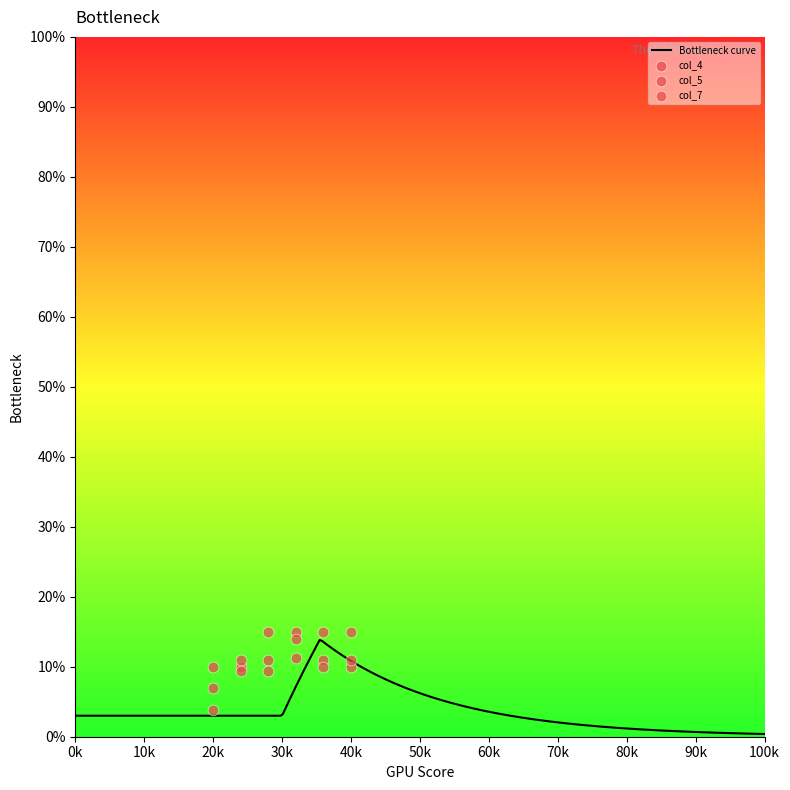

At how many categories does at least one series exceed 5?

6